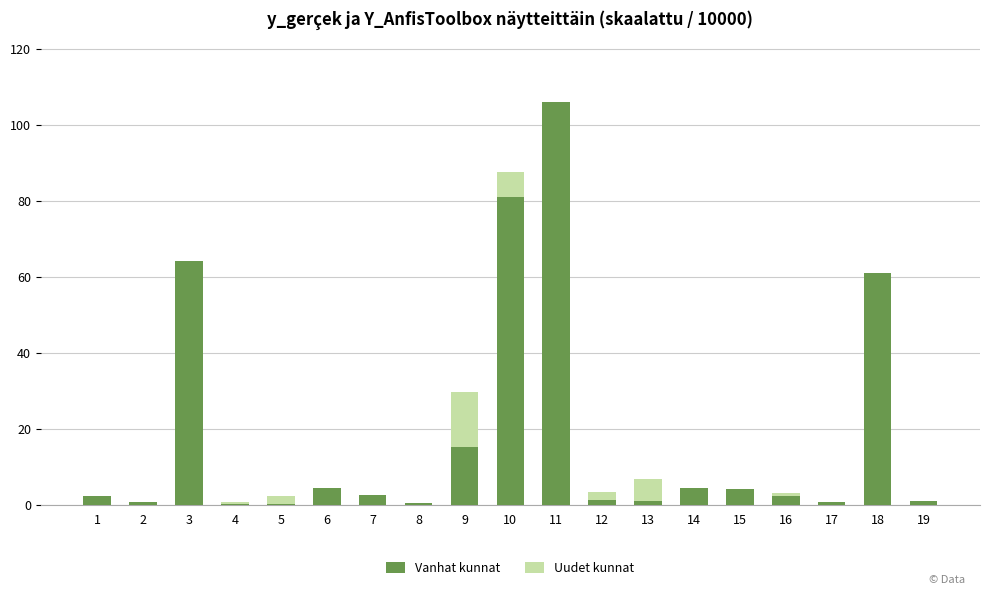

The value of Vanhat kunnat at 9 is 15.2. True or false?

True